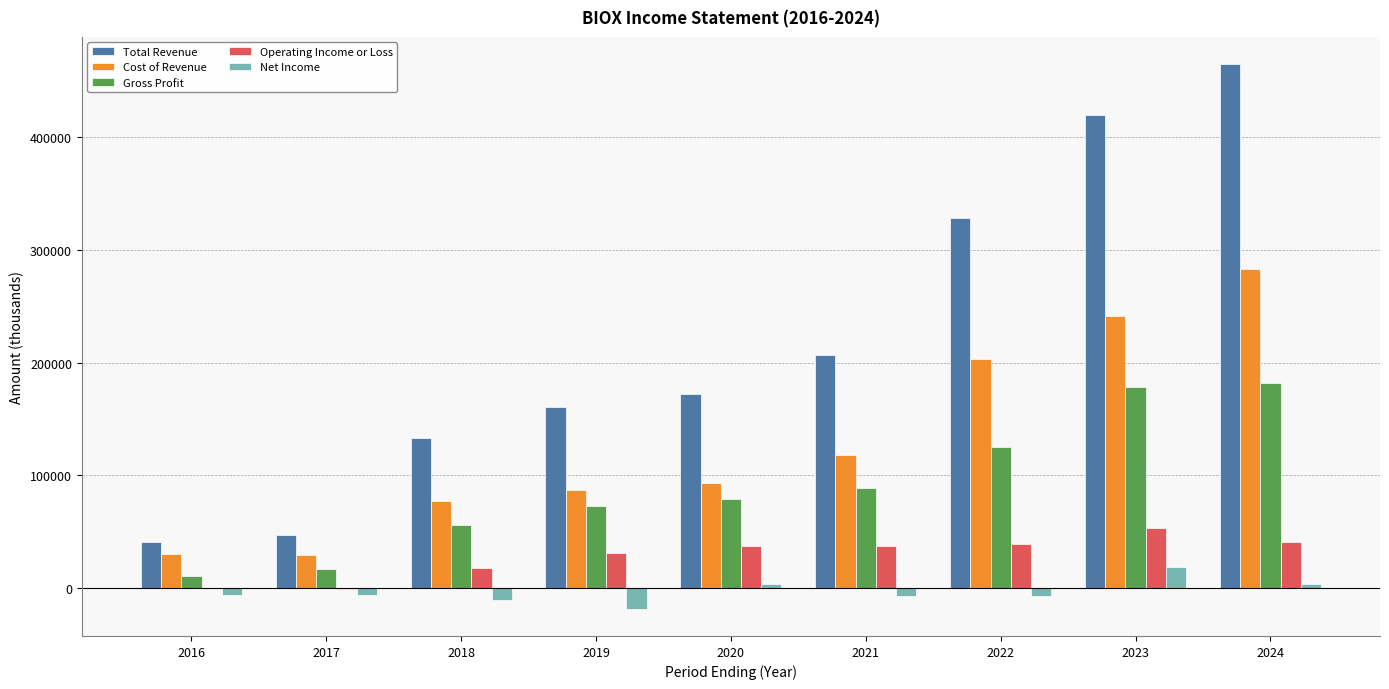

Which series has the largest total across all categories?

Total Revenue